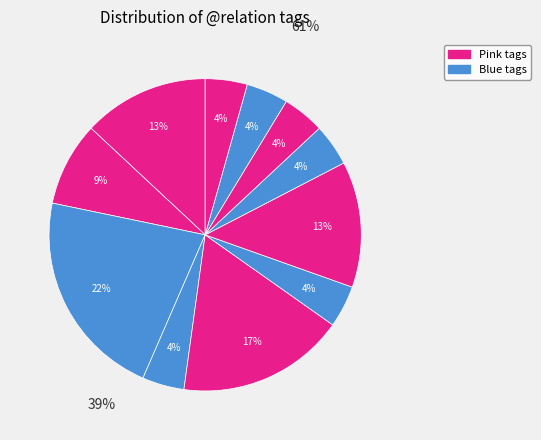

Count the number of slices in the pie.

11